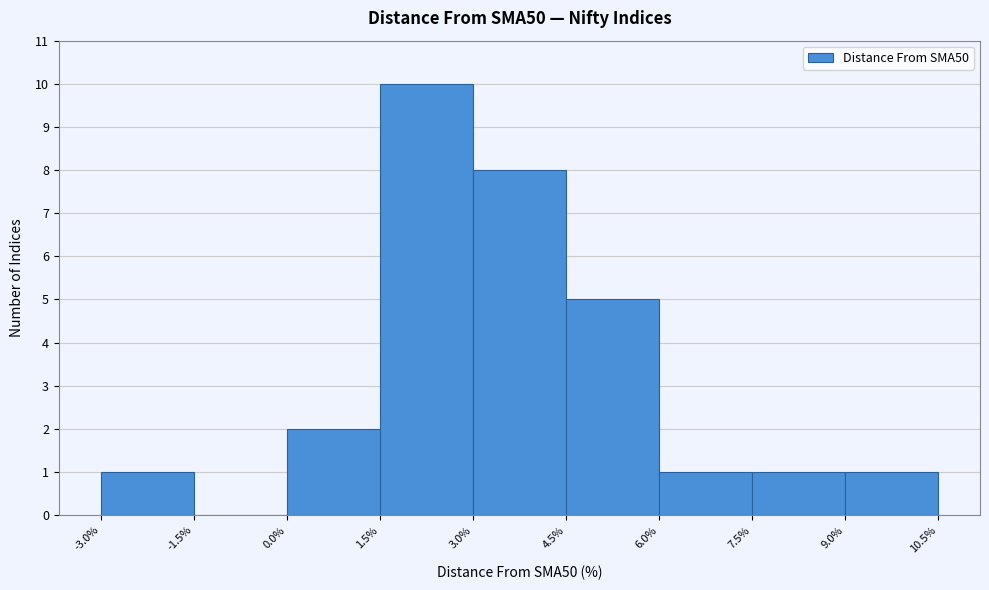

Reading left to right, list every bar in this chart as the range it spans on the x-axis followed by its height. The values are not printed on the chart, so give them approximately, as read against the axis.

-3.0% to -1.5%: 1
-1.5% to 0.0%: 0
0.0% to 1.5%: 2
1.5% to 3.0%: 10
3.0% to 4.5%: 8
4.5% to 6.0%: 5
6.0% to 7.5%: 1
7.5% to 9.0%: 1
9.0% to 10.5%: 1